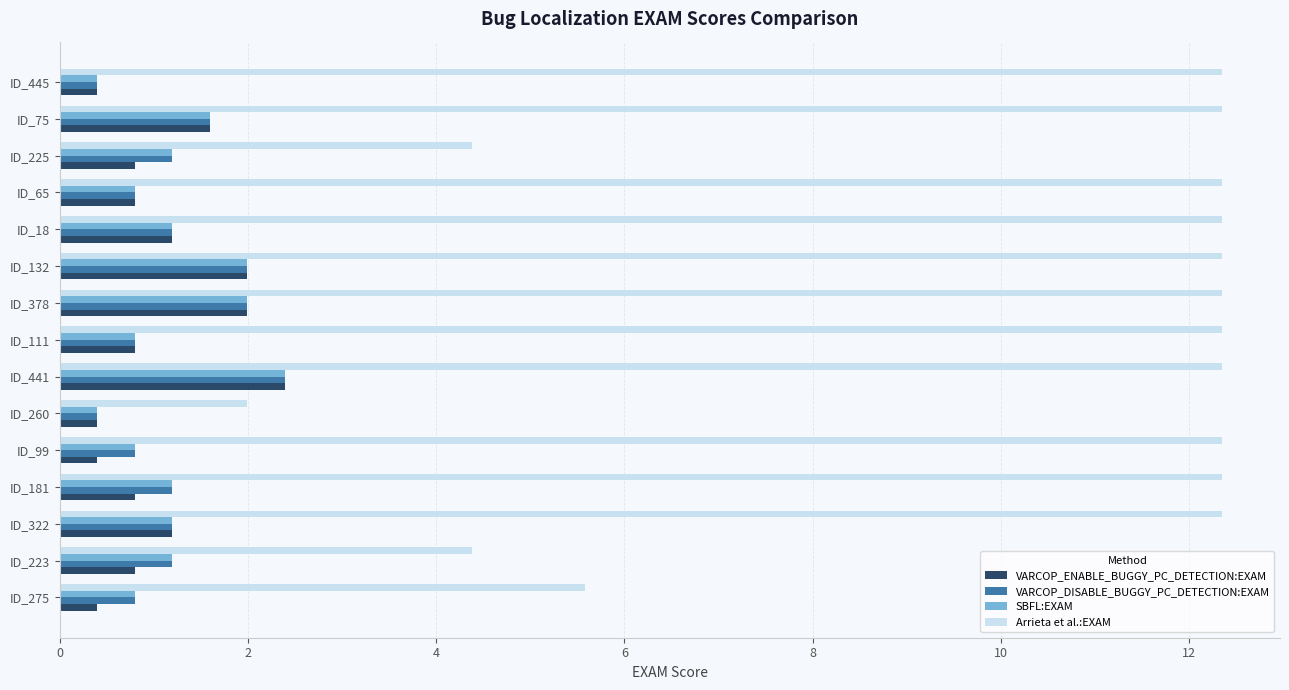

Is the value of Arrieta et al.:EXAM at ID_445 greater than the value of VARCOP_DISABLE_BUGGY_PC_DETECTION:EXAM at ID_111?

Yes